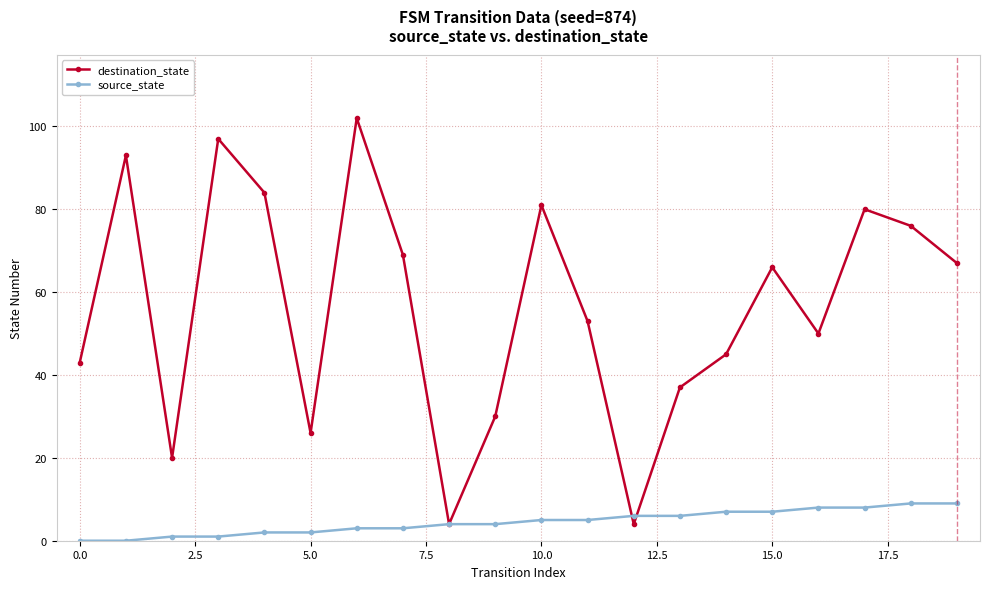

Does the chart have visible grid lines?

Yes